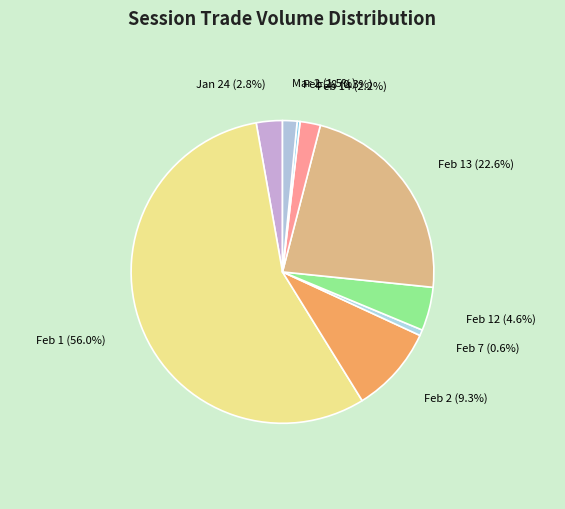

What is the largest slice in the pie chart?

Feb 1